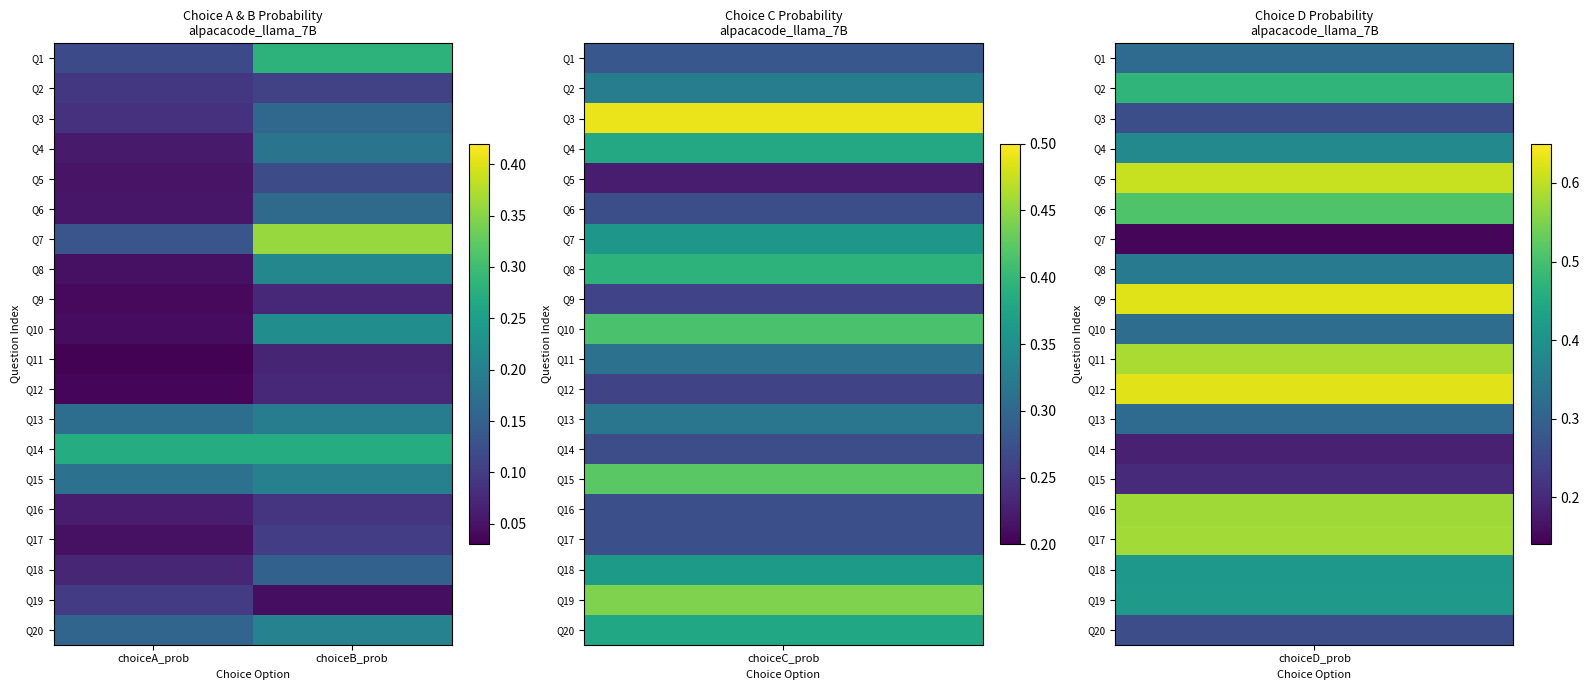

Reading left to right, what are all the values shown in this chart?

Q1: choiceA_prob=0.1	choiceB_prob=0.3
Q2: choiceA_prob=0.1	choiceB_prob=0.1
Q3: choiceA_prob=0.1	choiceB_prob=0.2
Q4: choiceA_prob=0.1	choiceB_prob=0.2
Q5: choiceA_prob=0.0	choiceB_prob=0.1
Q6: choiceA_prob=0.1	choiceB_prob=0.2
Q7: choiceA_prob=0.1	choiceB_prob=0.4
Q8: choiceA_prob=0.0	choiceB_prob=0.2
Q9: choiceA_prob=0.0	choiceB_prob=0.1
Q10: choiceA_prob=0.0	choiceB_prob=0.2
Q11: choiceA_prob=0.0	choiceB_prob=0.1
Q12: choiceA_prob=0.0	choiceB_prob=0.1
Q13: choiceA_prob=0.2	choiceB_prob=0.2
Q14: choiceA_prob=0.3	choiceB_prob=0.3
Q15: choiceA_prob=0.2	choiceB_prob=0.2
Q16: choiceA_prob=0.1	choiceB_prob=0.1
Q17: choiceA_prob=0.0	choiceB_prob=0.1
Q18: choiceA_prob=0.1	choiceB_prob=0.2
Q19: choiceA_prob=0.1	choiceB_prob=0.0
Q20: choiceA_prob=0.2	choiceB_prob=0.2